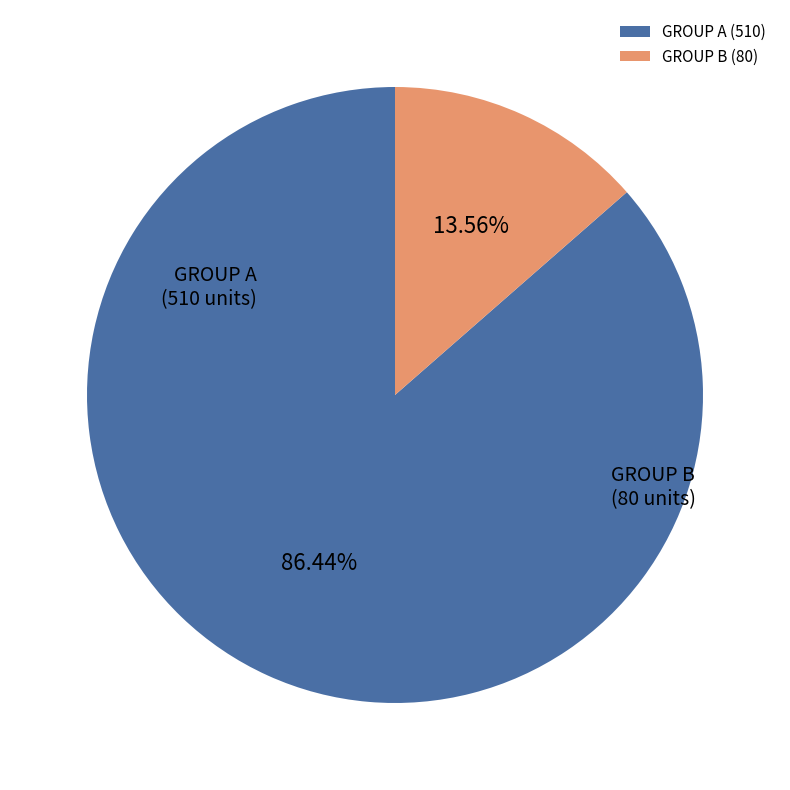

Which category has the smallest portion of the pie?

GROUP B (80)